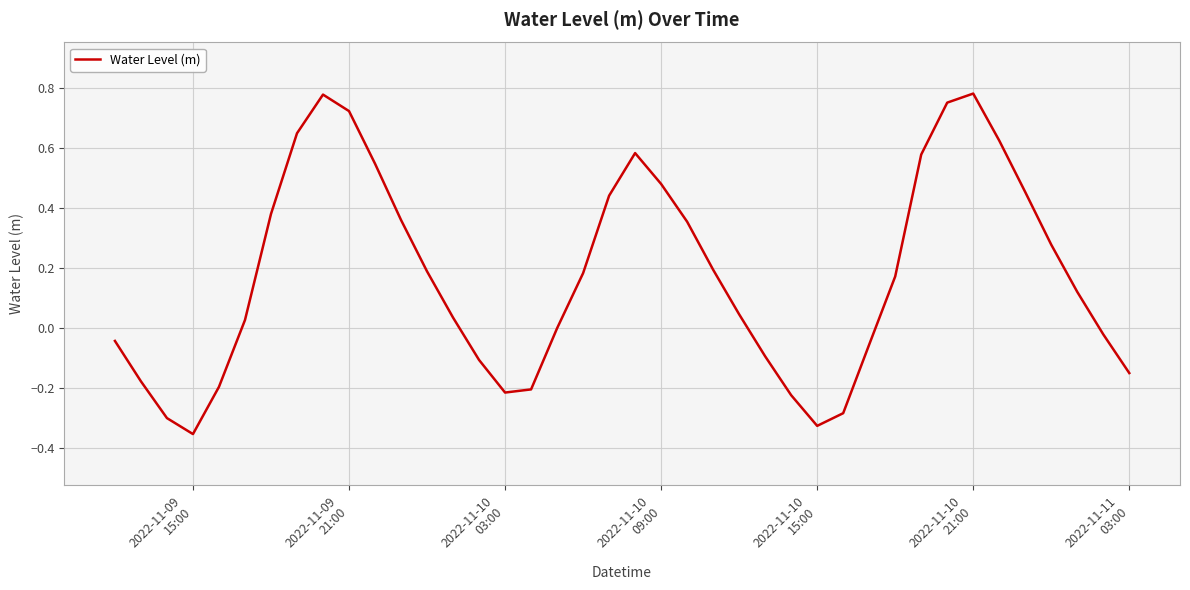

How many lines are shown in the chart?

1